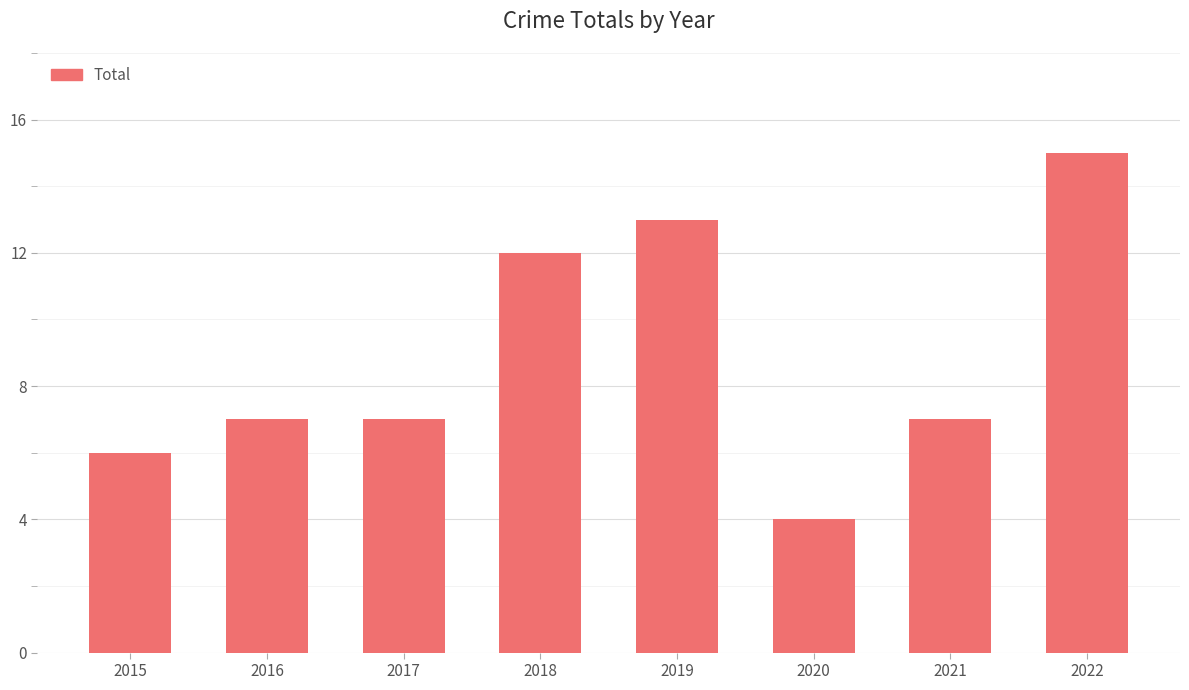

What is the sum of all values?

71